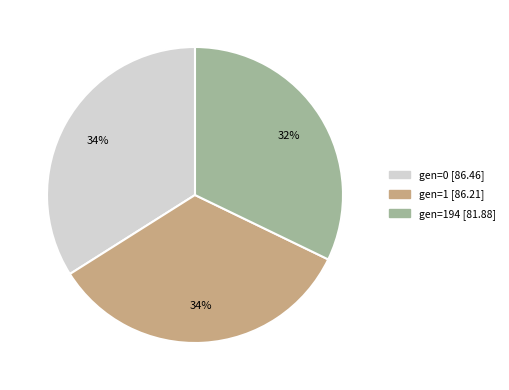

Does any single category account for the majority?

No